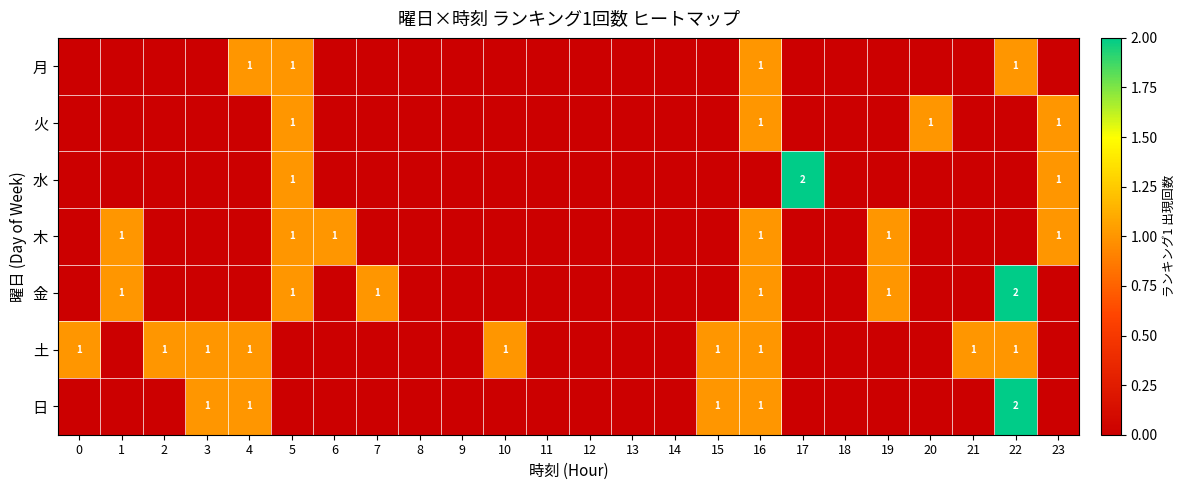

True or false: 火 has a value of 2 at 16.

False